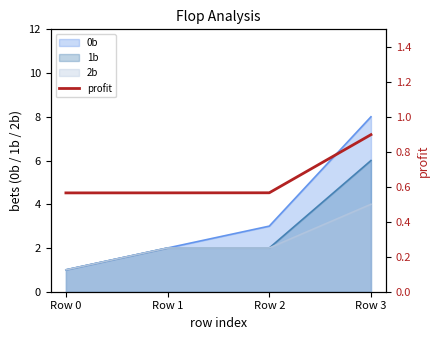

The value at Row 0 is 0.6. True or false?

True